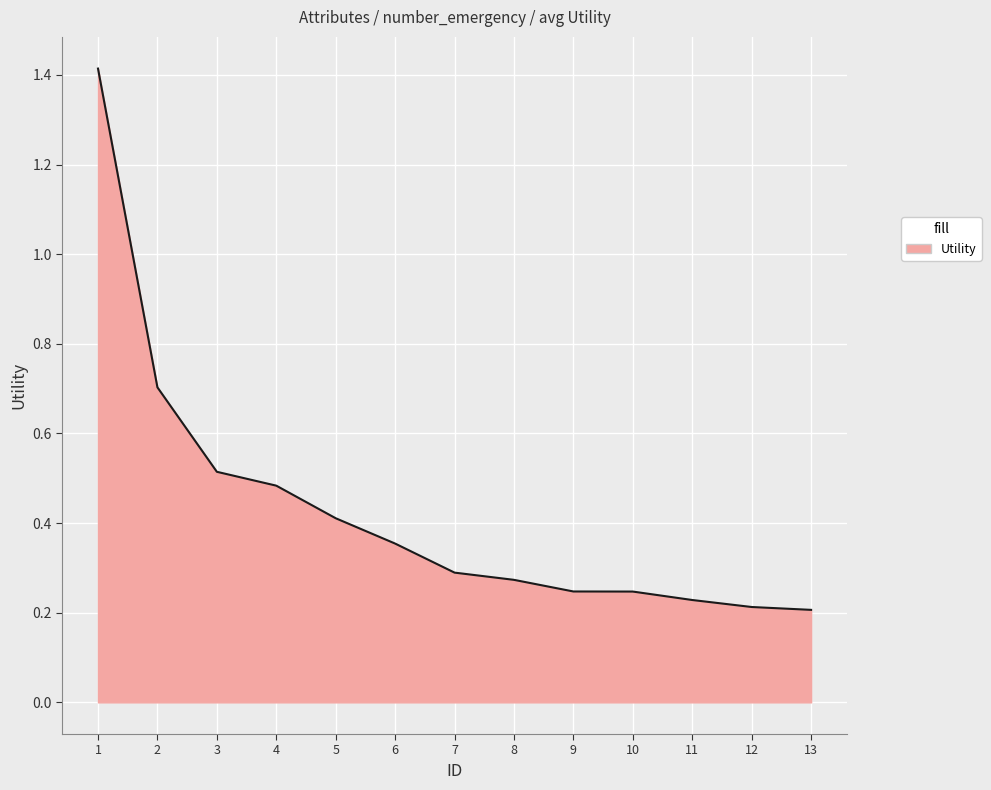

What is the greatest value displayed?

1.4